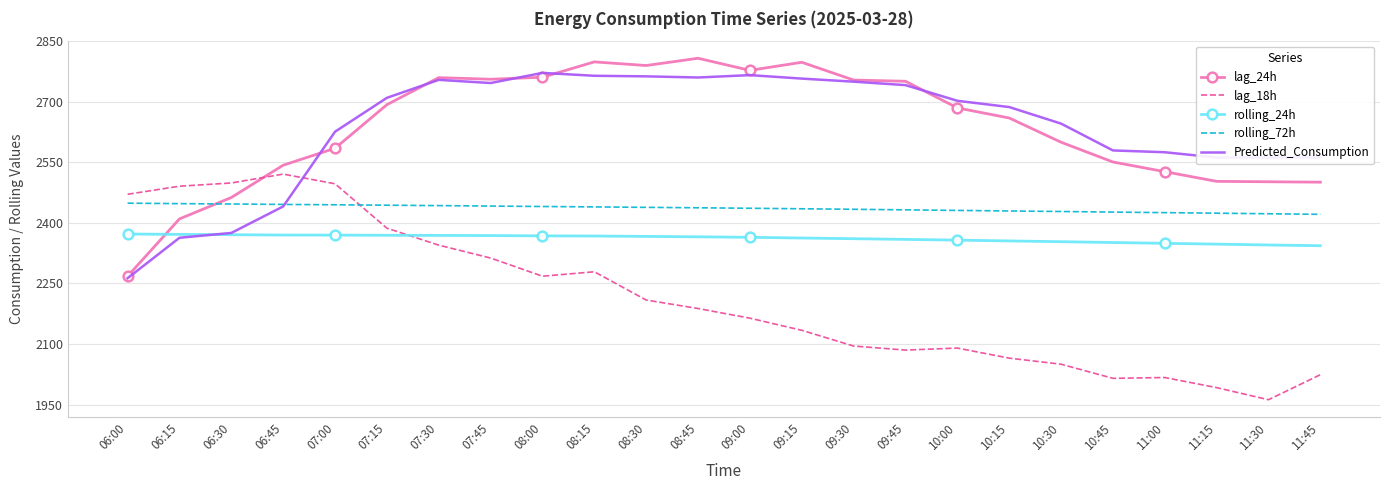

Count the number of categories in the chart.

24